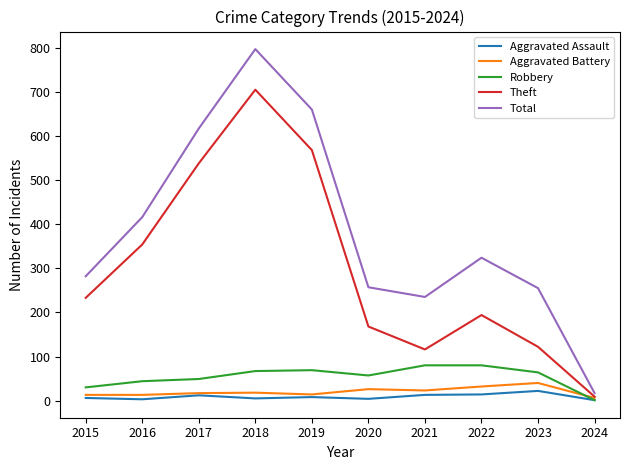

Does the chart have visible grid lines?

No